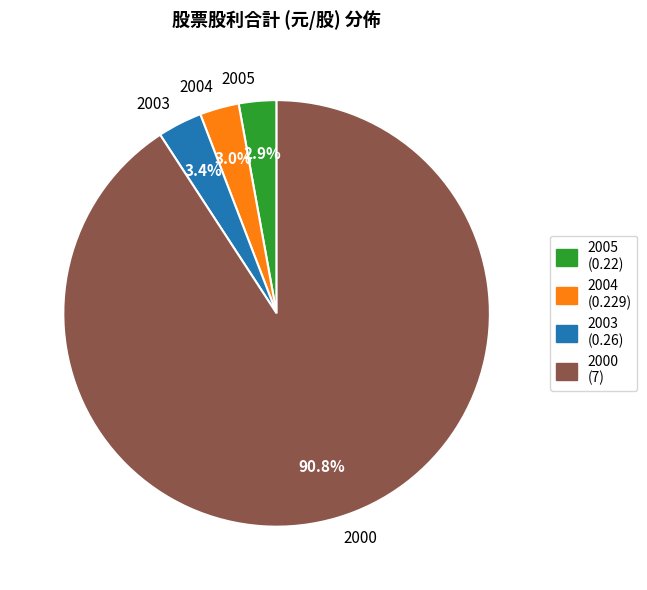

What is the largest slice in the pie chart?

2000